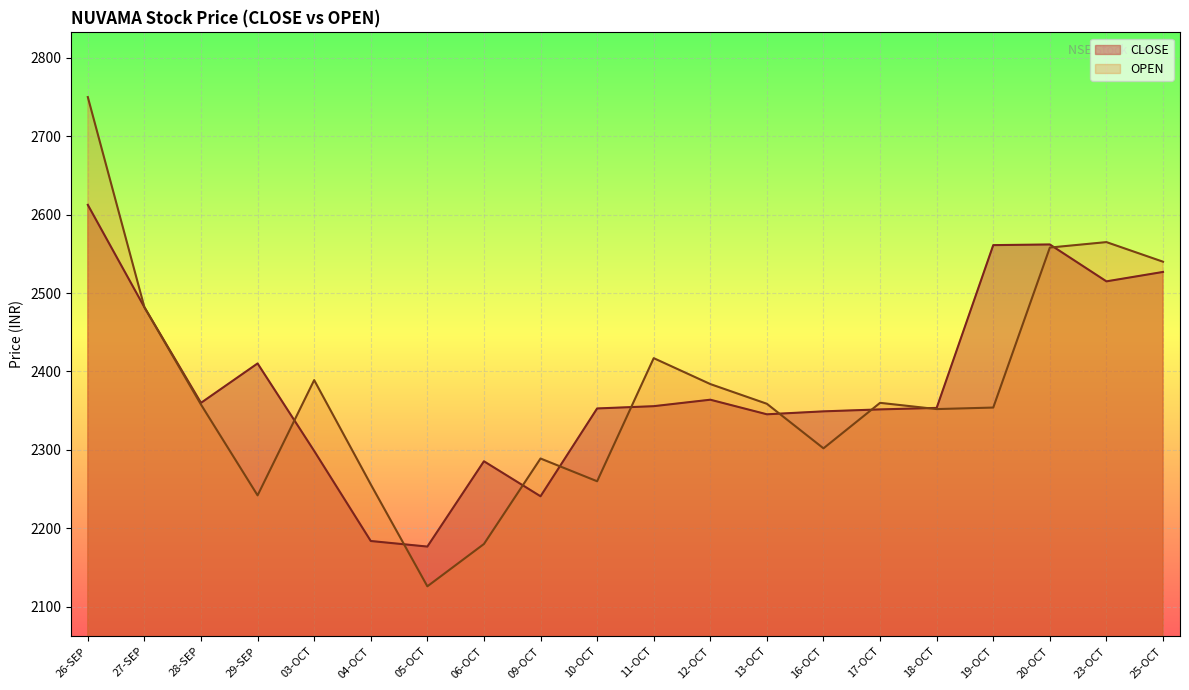

What is the difference between the second highest and minimum values in the OPEN series?

439.0